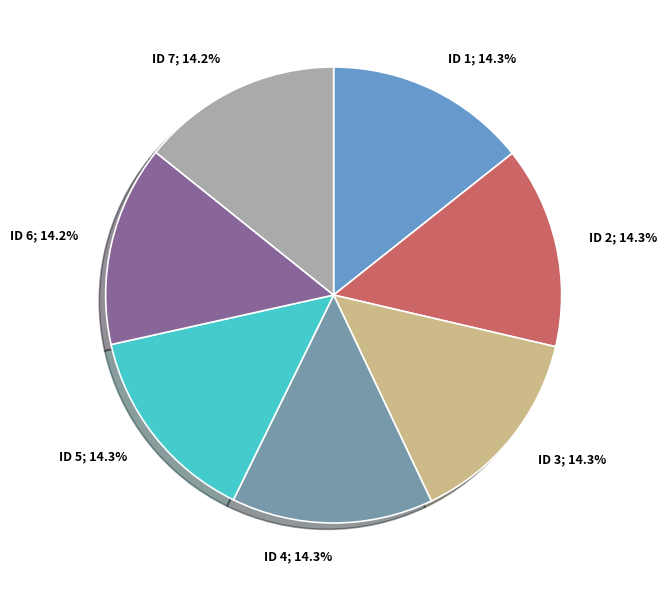

What is the largest slice in the pie chart?

ID 1